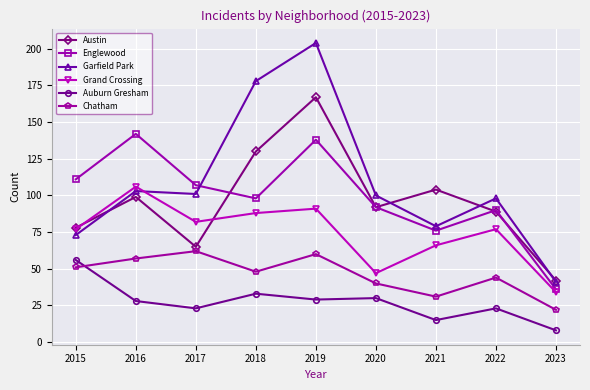

Which category has the lowest value across all series?

2023